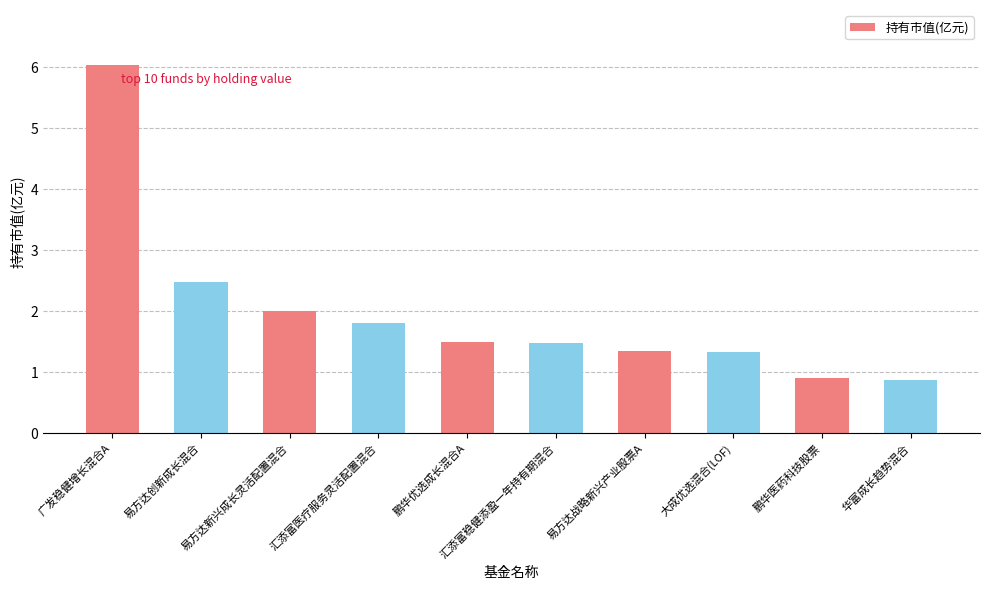

Where does the data first go above 1?

广发稳健增长混合A